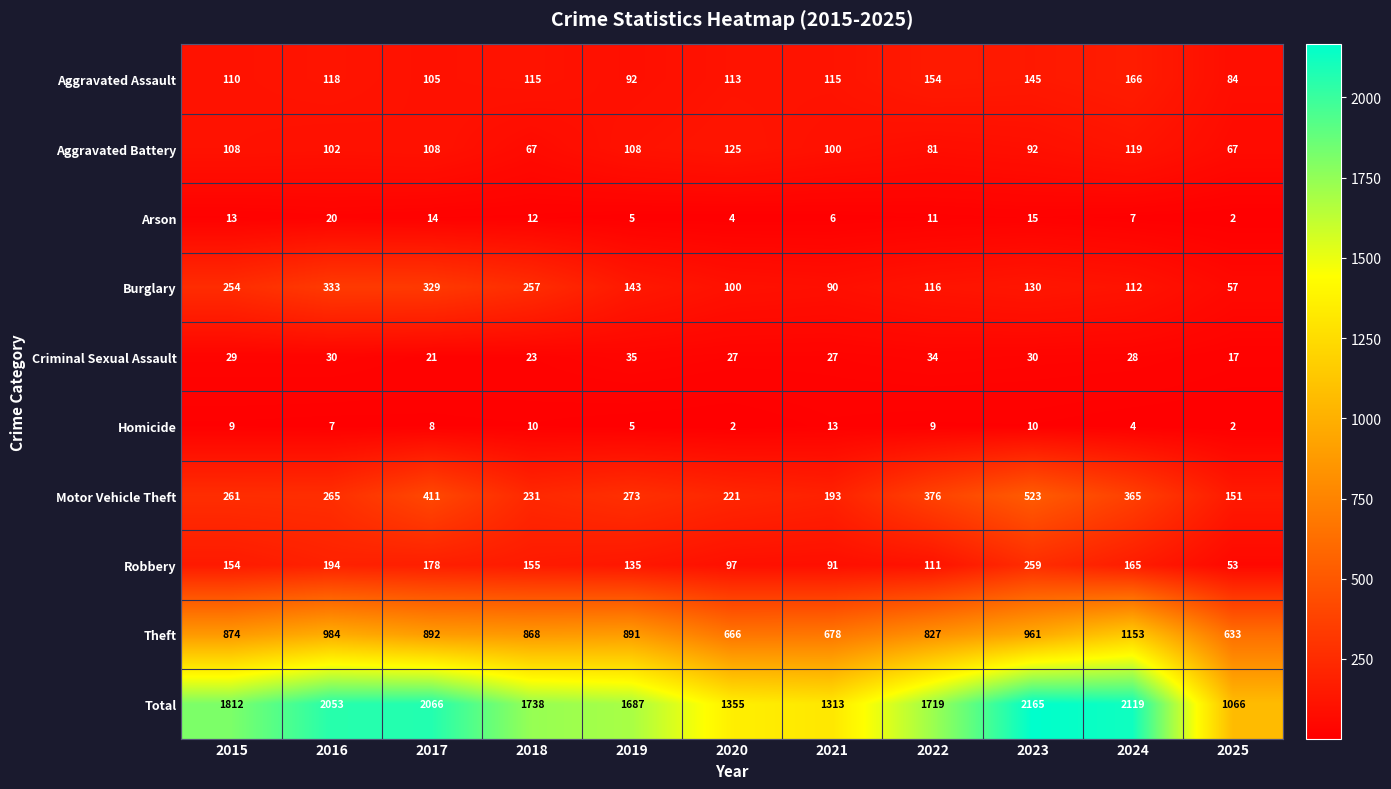

What is the difference between the maximum and minimum values in the Criminal Sexual Assault series?

18